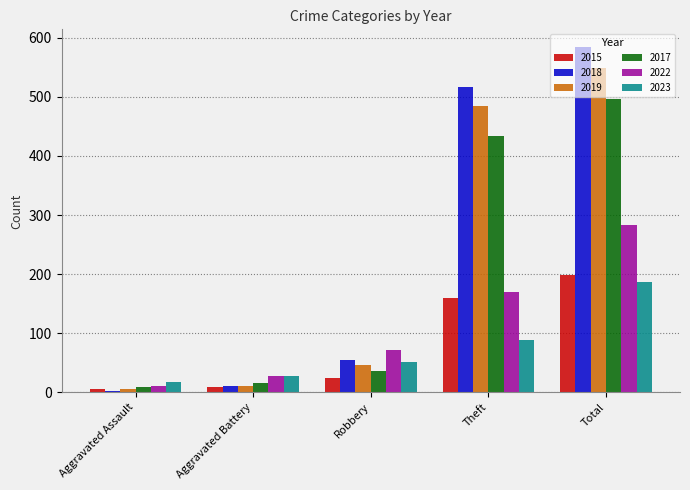

What is the minimum value shown in the chart?

2